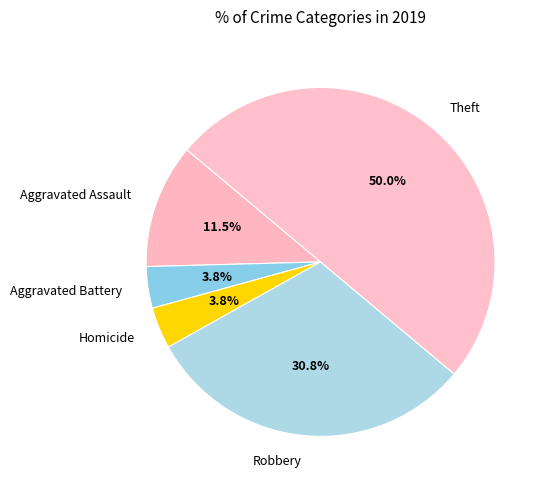

Approximately how many times larger is the value at Theft compared to Robbery?

1.6